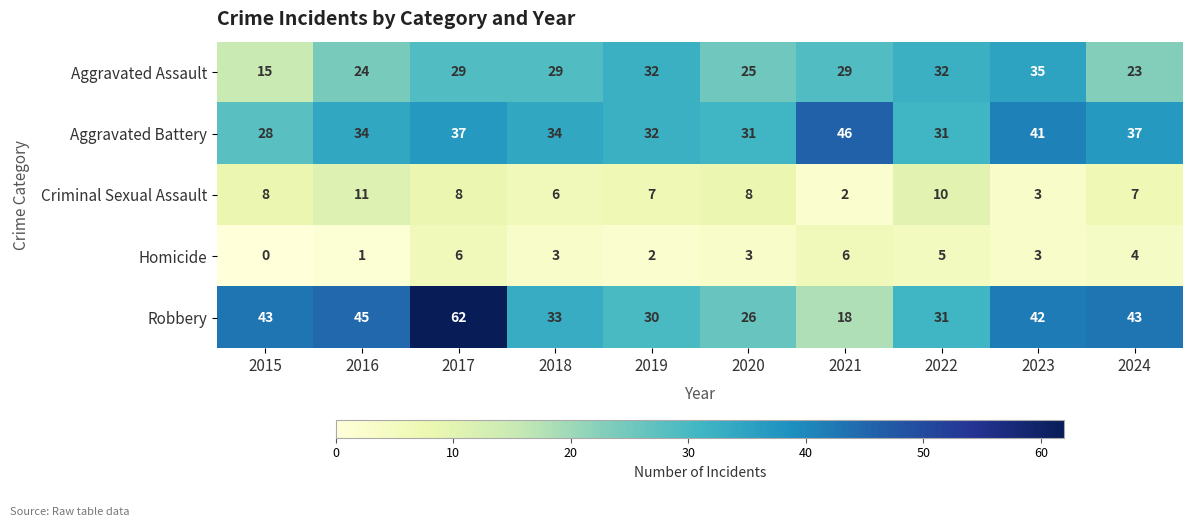

What is the spread (max minus min) of values at 2018?

31